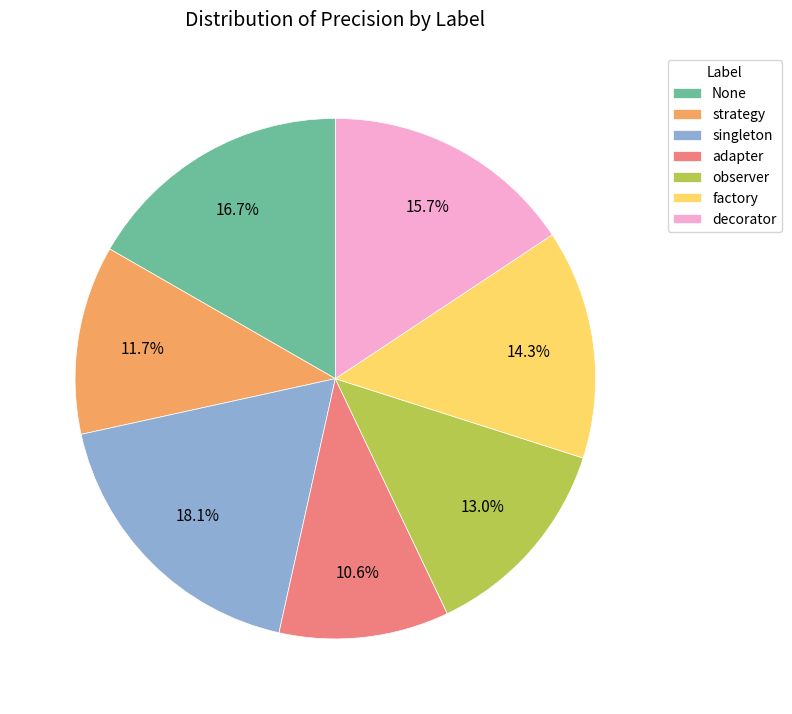

Which has a higher value, adapter or decorator?

decorator